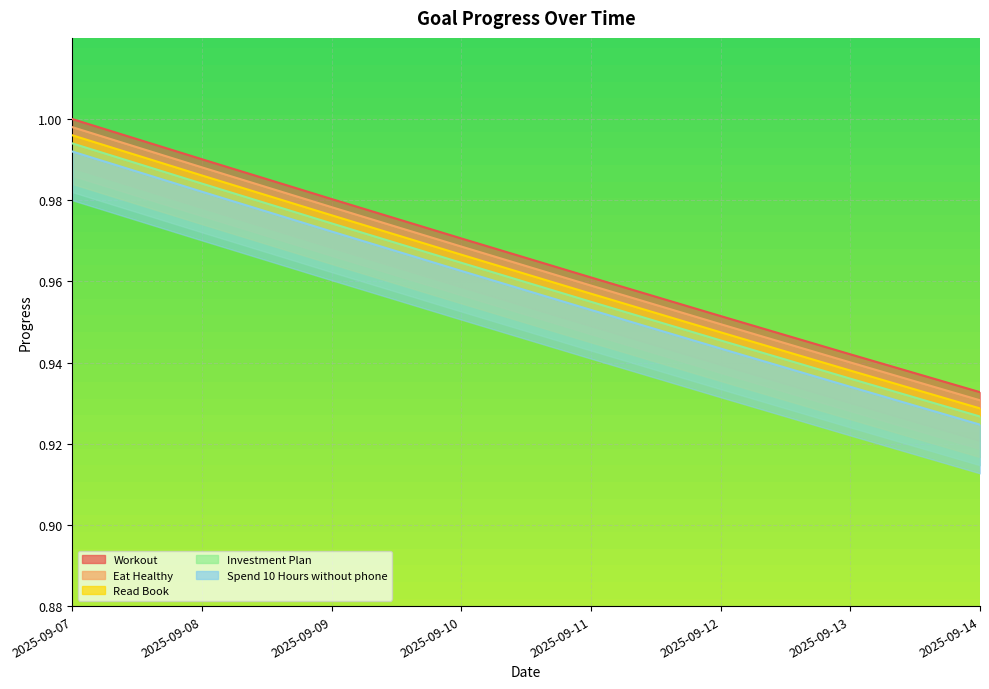

What is the sum of the Workout values at 2025-09-14 and 2025-09-10?

1.9